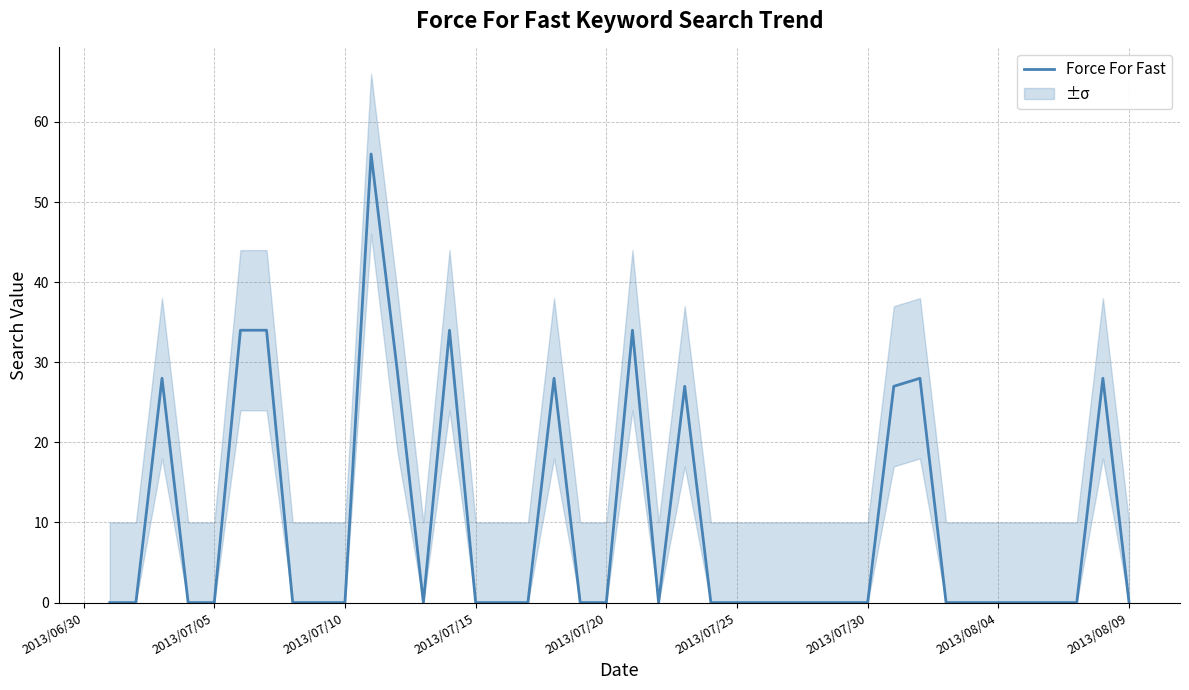

What is the difference between the maximum and second lowest values?

56